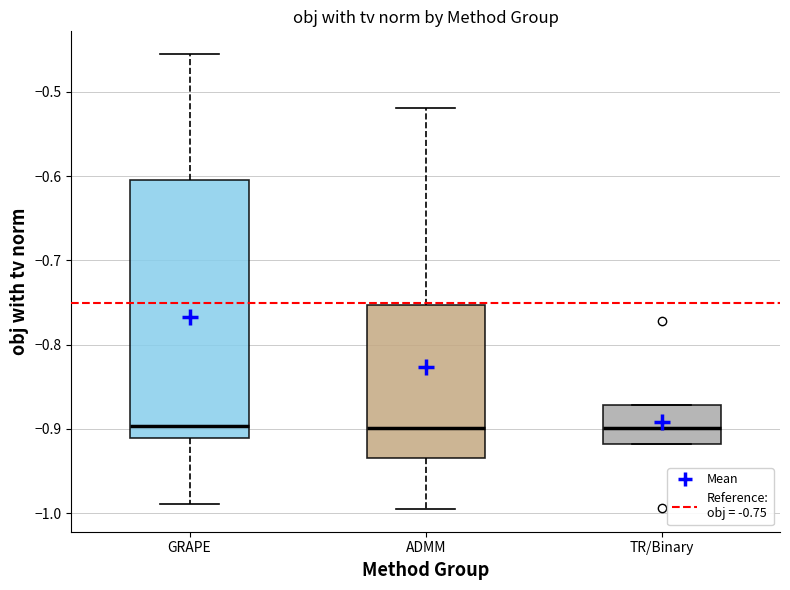

Reading left to right, read every box against the y-axis: the position of its median line, the range the box covers, and the ends of its whiskers. The values are not printed on the chart, so give them approximately, as read against the axis.

GRAPE: median -0.90, box -0.91 to -0.60, whiskers -0.99 to -0.45
ADMM: median -0.90, box -0.93 to -0.75, whiskers -0.99 to -0.52
TR/Binary: median -0.90, box -0.92 to -0.87, whiskers -0.92 to -0.87